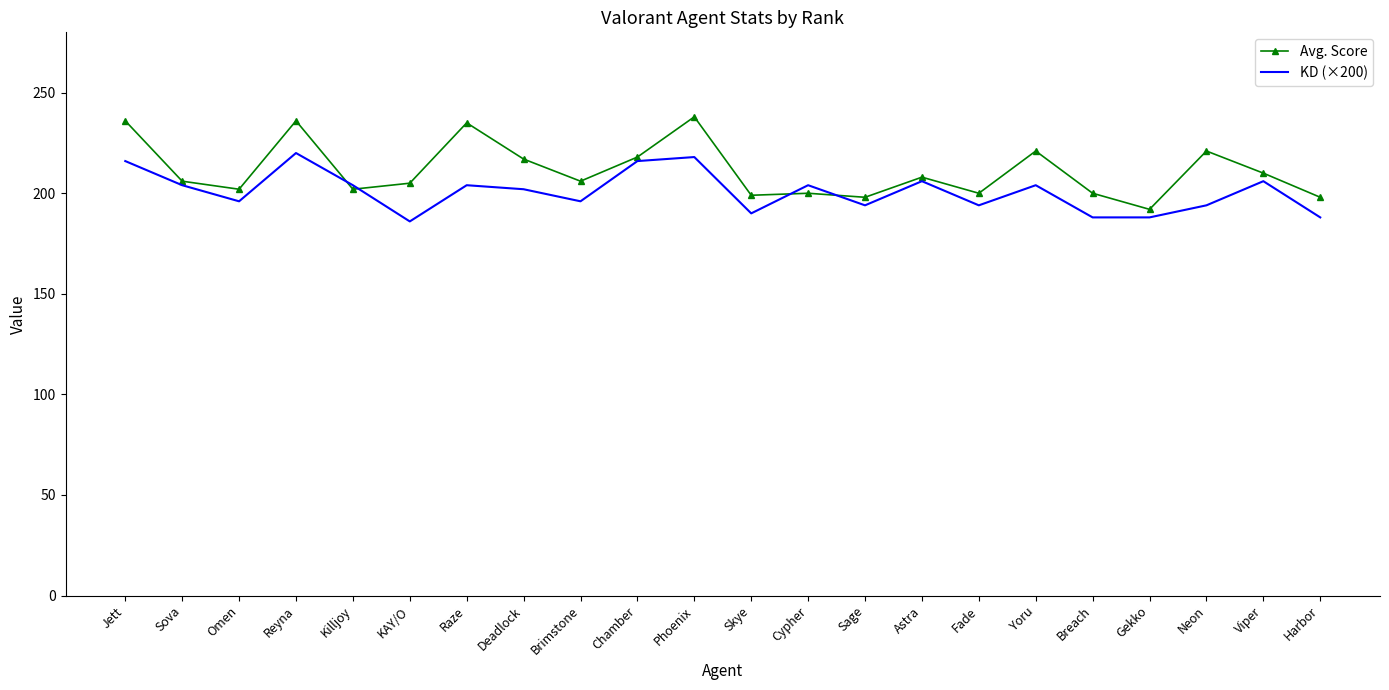

Which series has the largest total across all categories?

Avg. Score